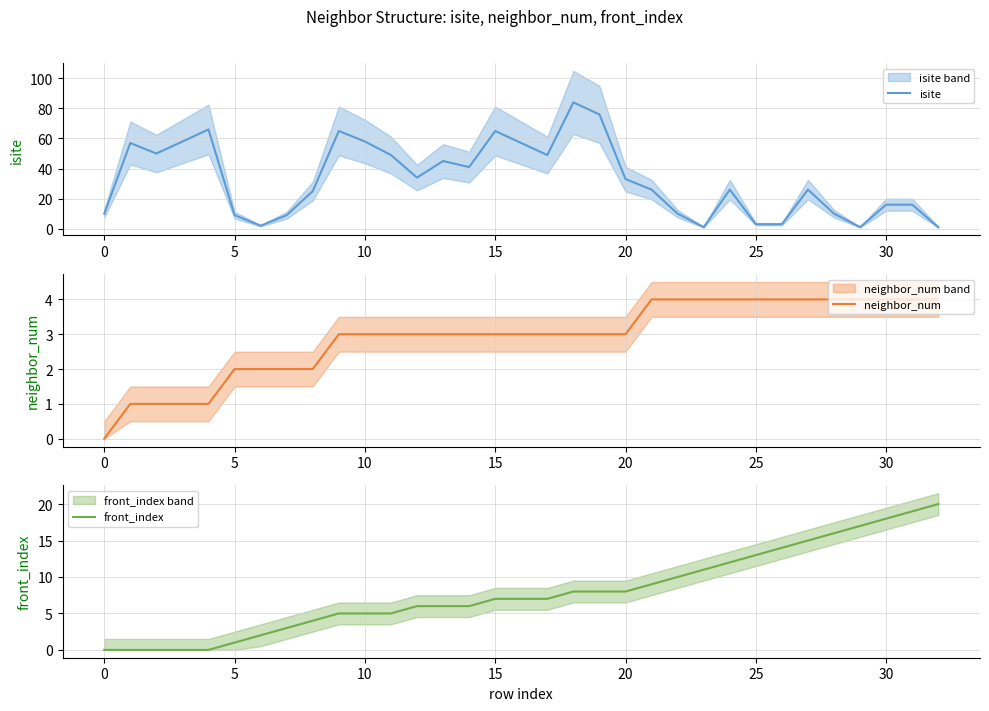

At which label does isite reach its peak?

18